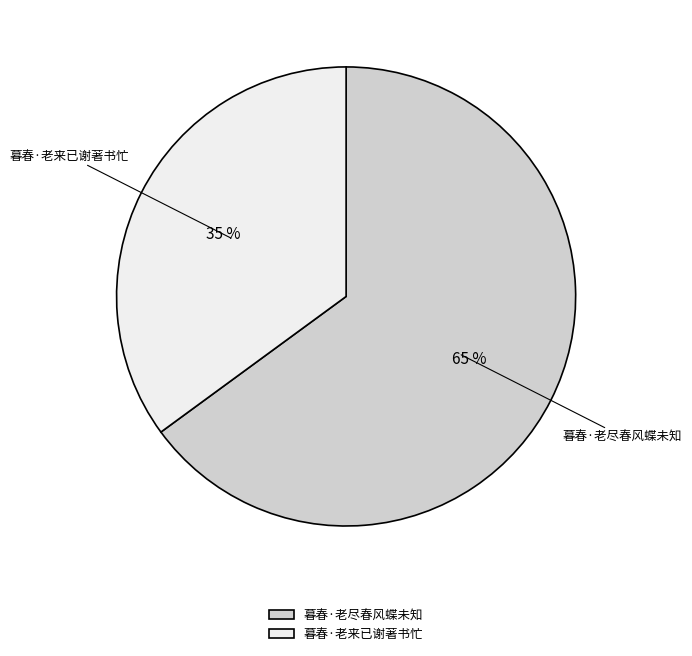

What percentage is the 暮春·老来已谢著书忙 slice, to the nearest percent?

35%